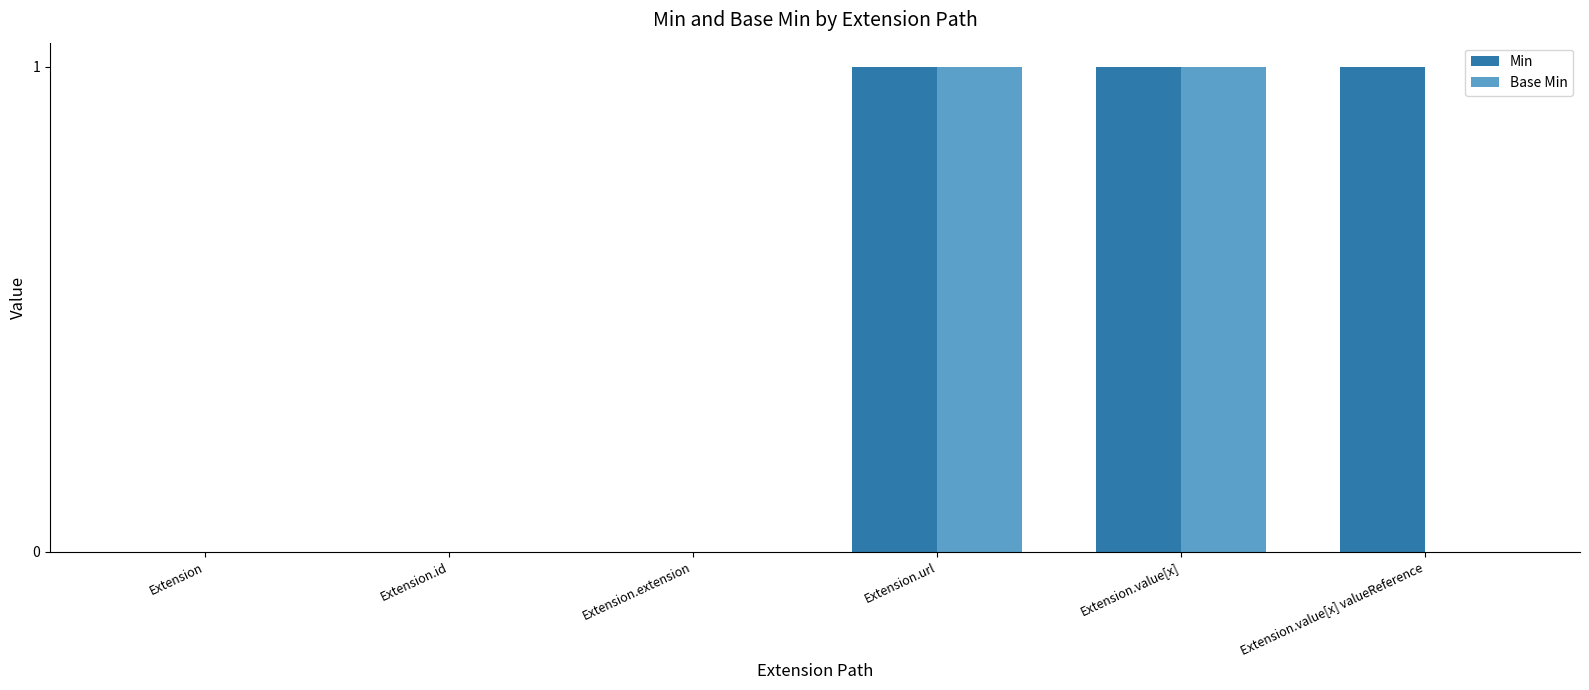

Is it true that Min equals 0 at Extension.id?

True